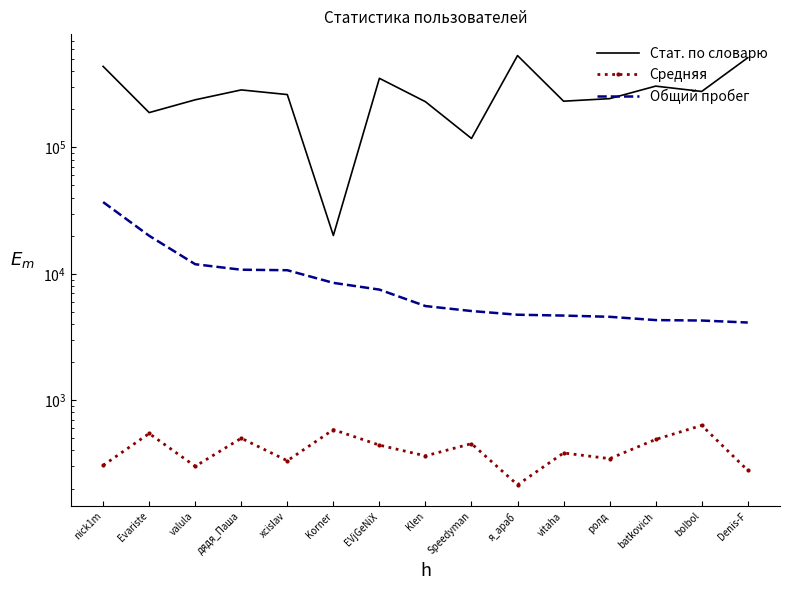

Reading left to right, what are all the values shown in this chart?

Стат. по словарю: 437926.0	188628.0	238198.0	285194.0	262013.0	20106.0	352271.0	230035.0	117729.0	533181.0	232213.0	243279.0	305592.0	277323.0	512620.0
Средняя: 304.9	545.2	299.8	500.0	331.8	584.7	441.0	362.4	453.1	214.1	382.2	344.7	489.1	631.8	278.3
Общий пробег: 36935.0	20000.0	11908.0	10772.0	10677.0	8480.0	7500.0	5557.0	5075.0	4745.0	4672.0	4569.0	4303.0	4269.0	4116.0